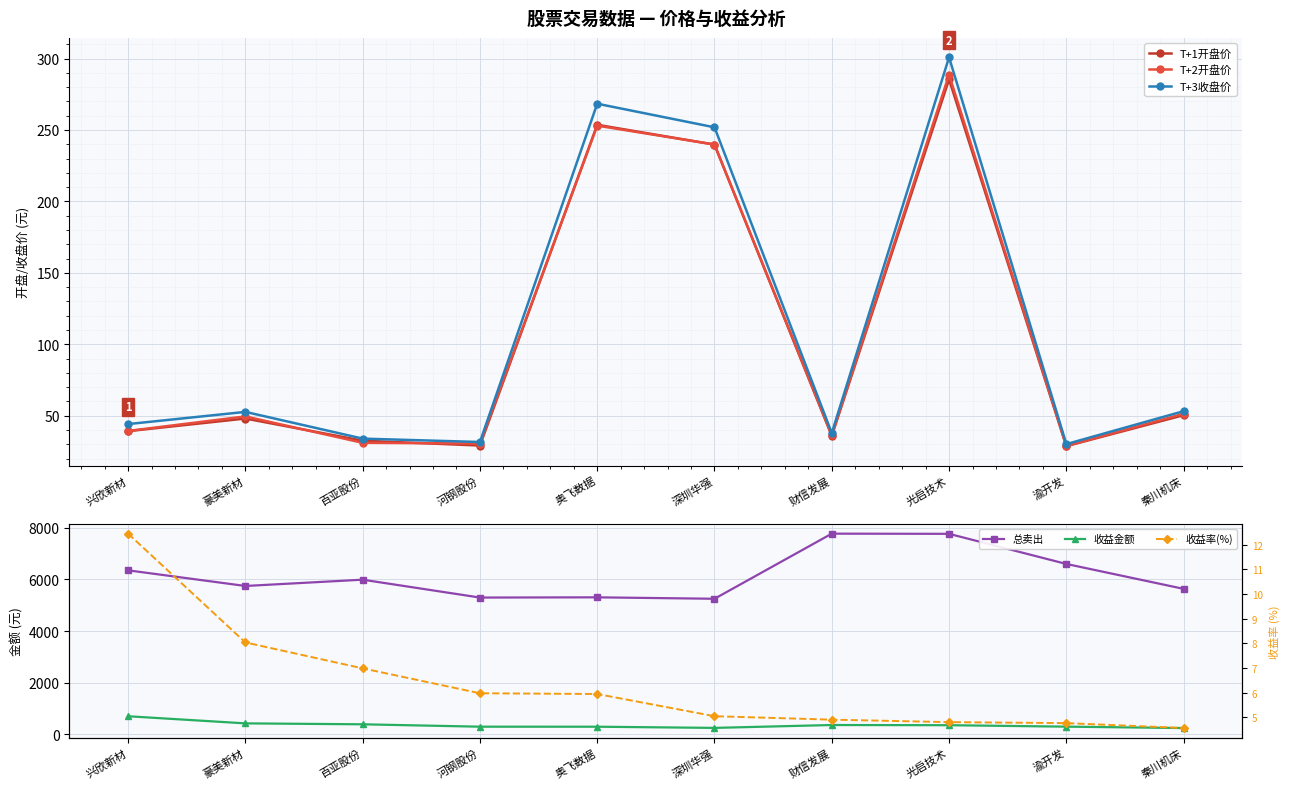

What is the value of the T+3收盘价 point at the 4th from the left?

31.6